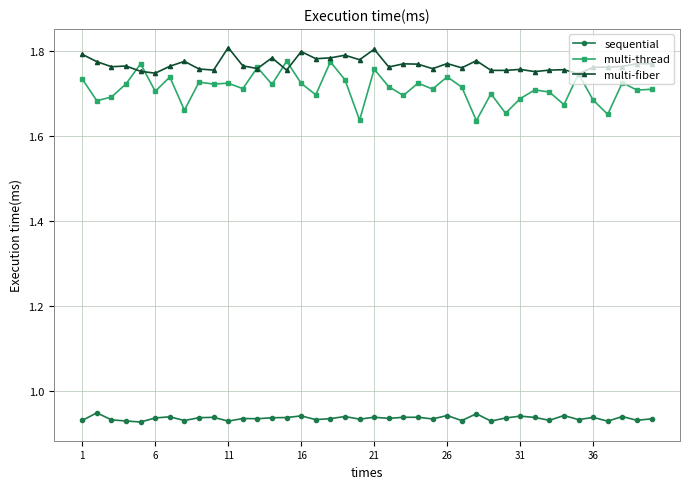

True or false: multi-thread and multi-fiber intersect in this chart.

True